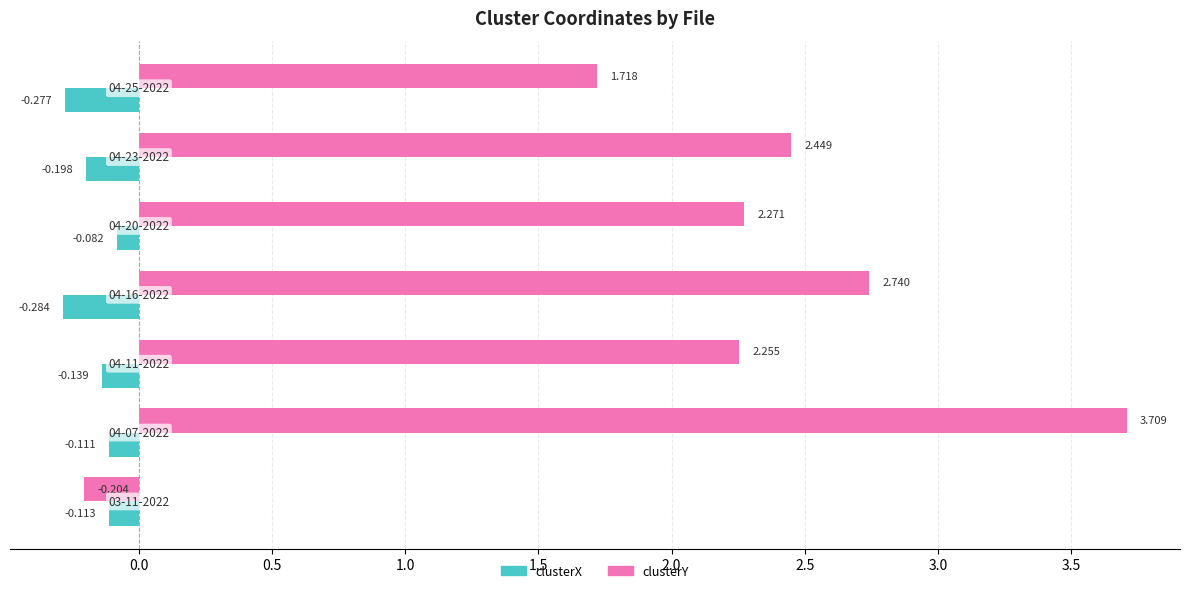

Which series has the largest total across all categories?

clusterY